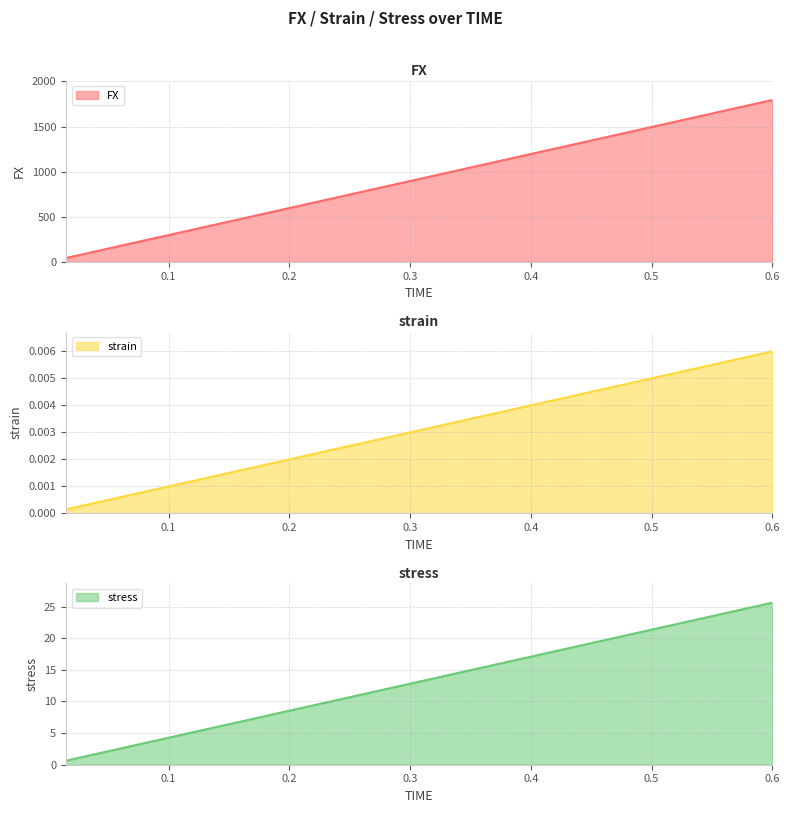

Between 0.015 and 0.525, which series saw the biggest shift?

FX